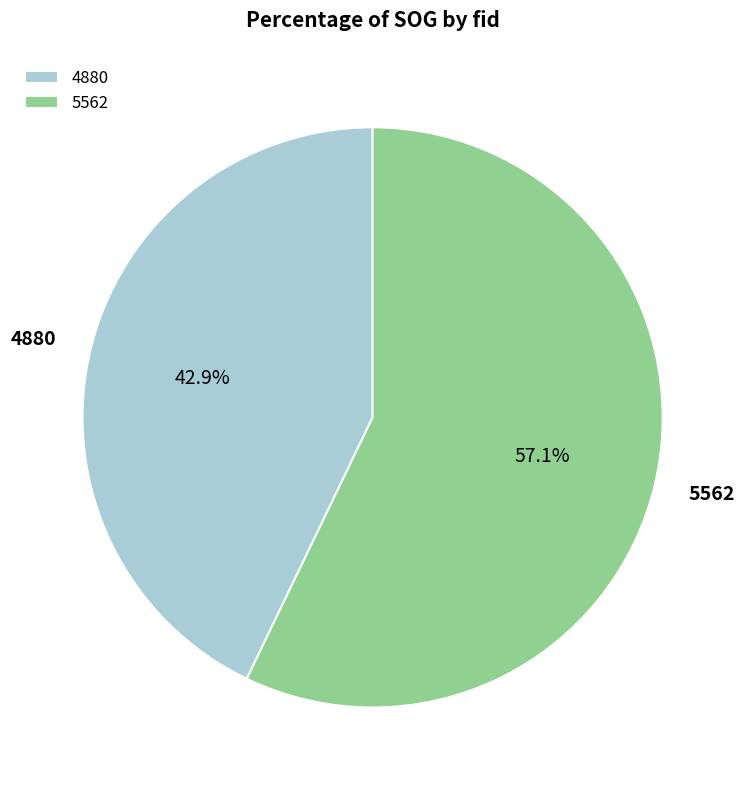

To the nearest percent, what portion does 5562 represent?

57%